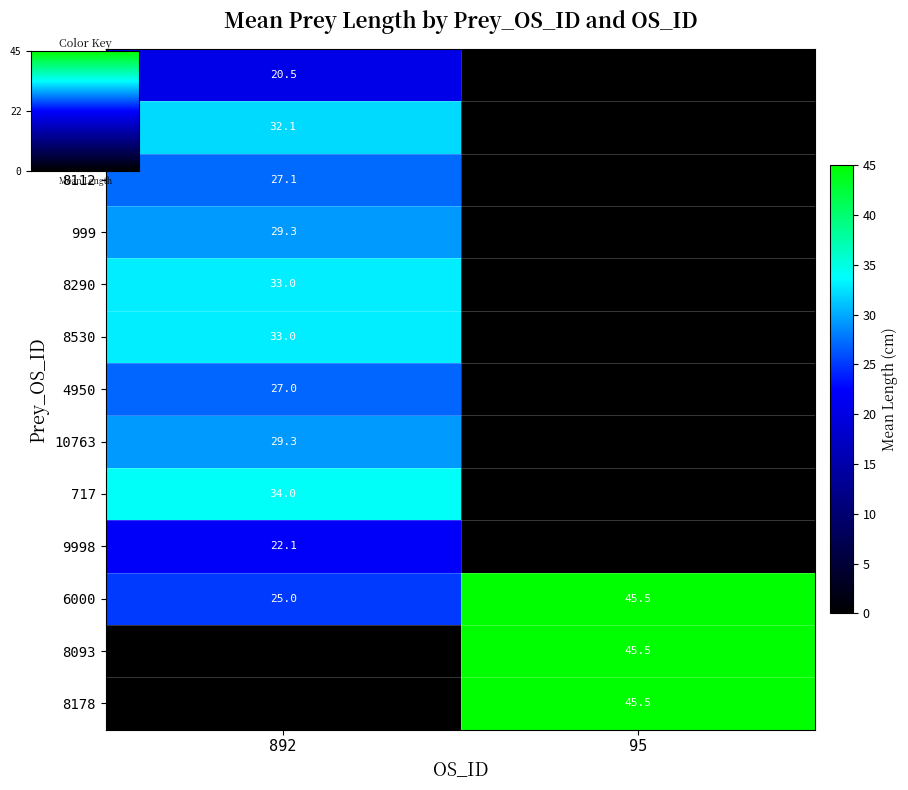

Rank the series at 95 from highest to lowest value.

6967, 8020, 8112, 999, 8290, 8530, 4950, 10763, 717, 9998, 6000, 8093, 8178